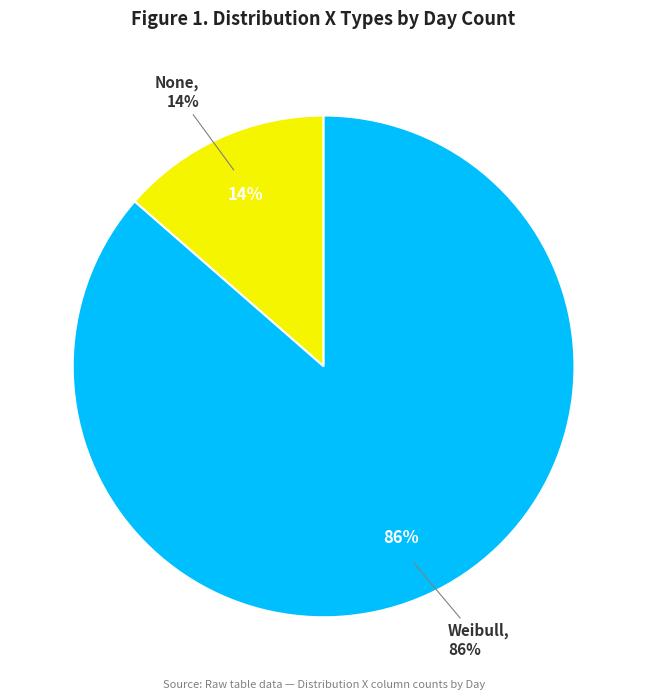

Is the sum of None and Weibull greater than half?

Yes